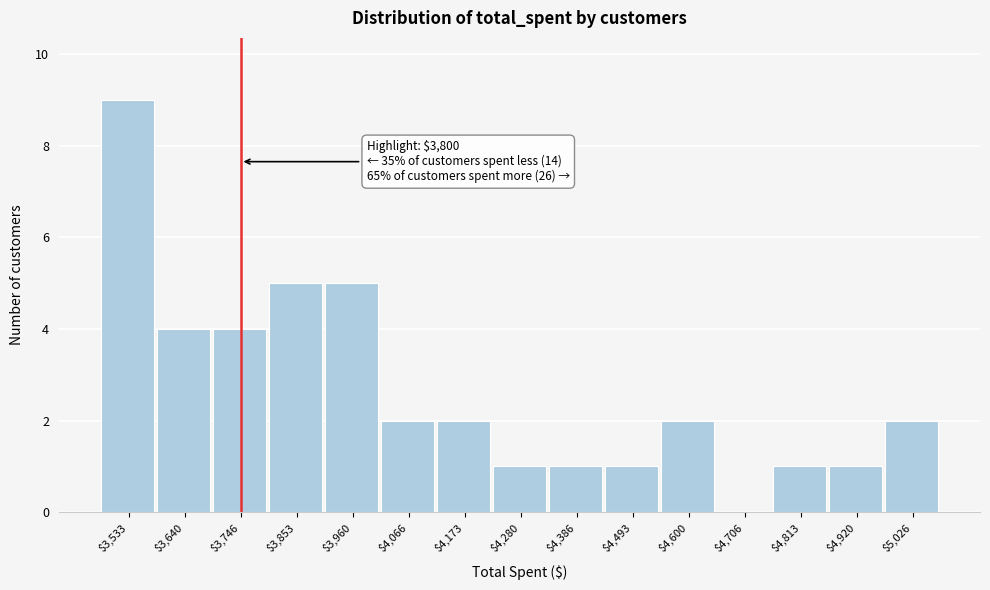

The value at $4,493 is 1. True or false?

True